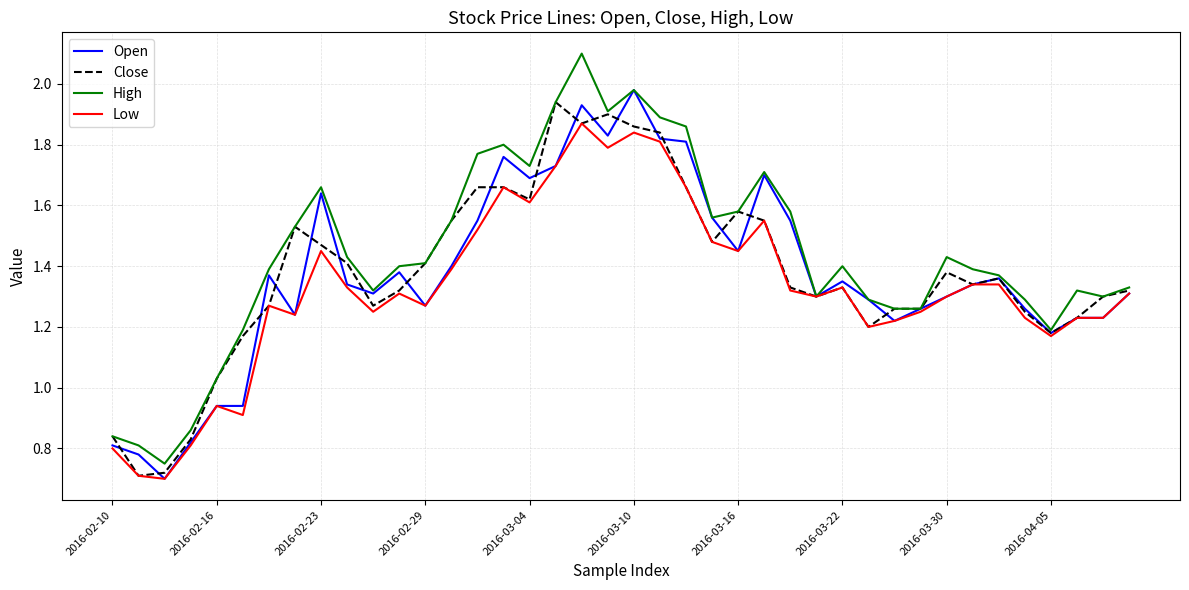

At how many categories does at least one series exceed 1?

36